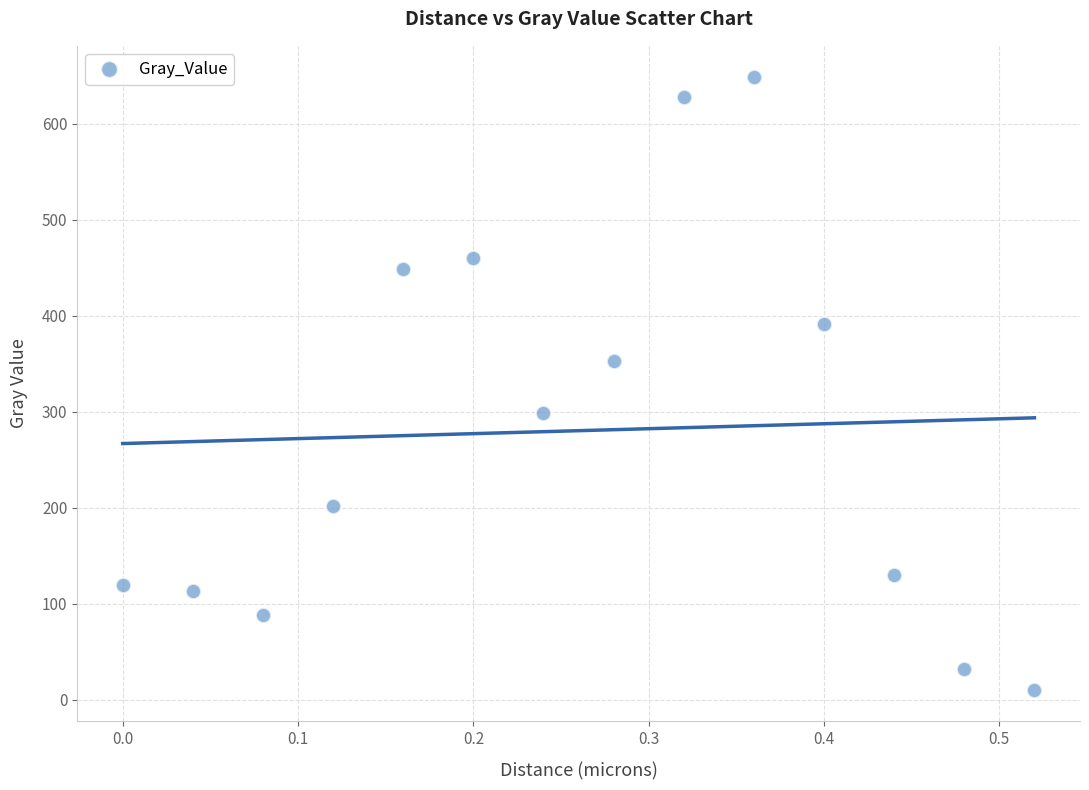

What is the range of X values (max minus min)?

0.5